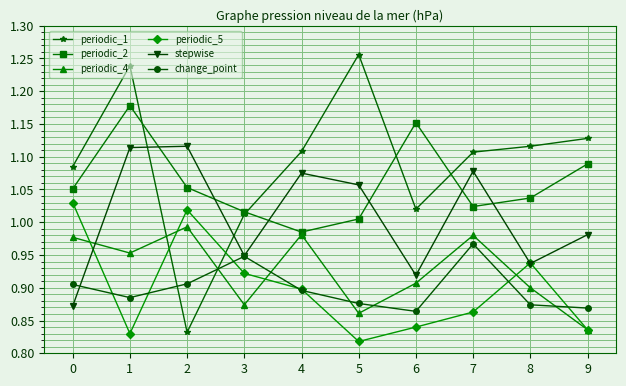

List the series in order of their peak value, lowest first.

change_point, periodic_4, periodic_5, stepwise, periodic_2, periodic_1